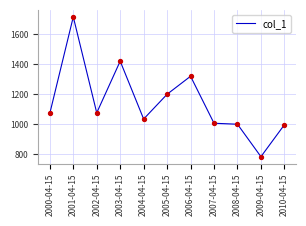

What is the change in value from 2002-04-15 to 2004-04-15?

-41.3